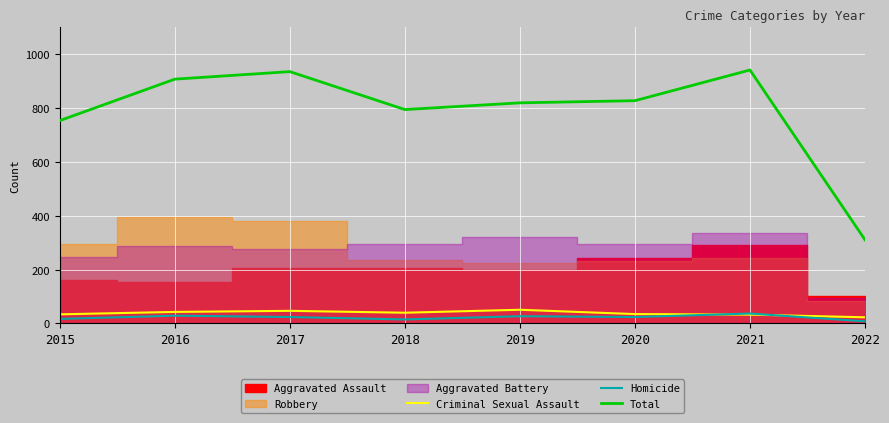

The value of Criminal Sexual Assault at 2020 is 35. True or false?

True